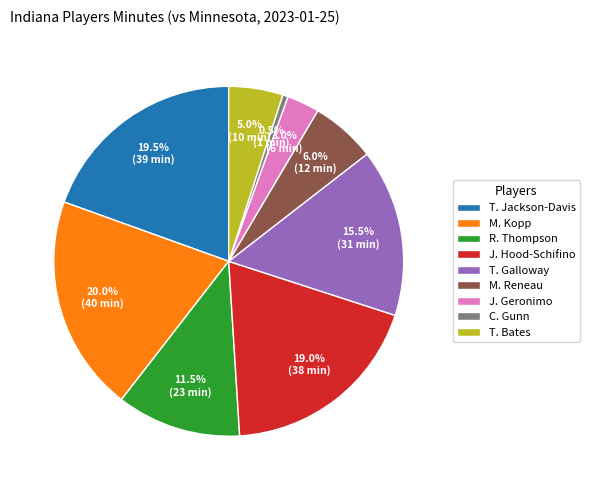

How many segments does this pie chart have?

9